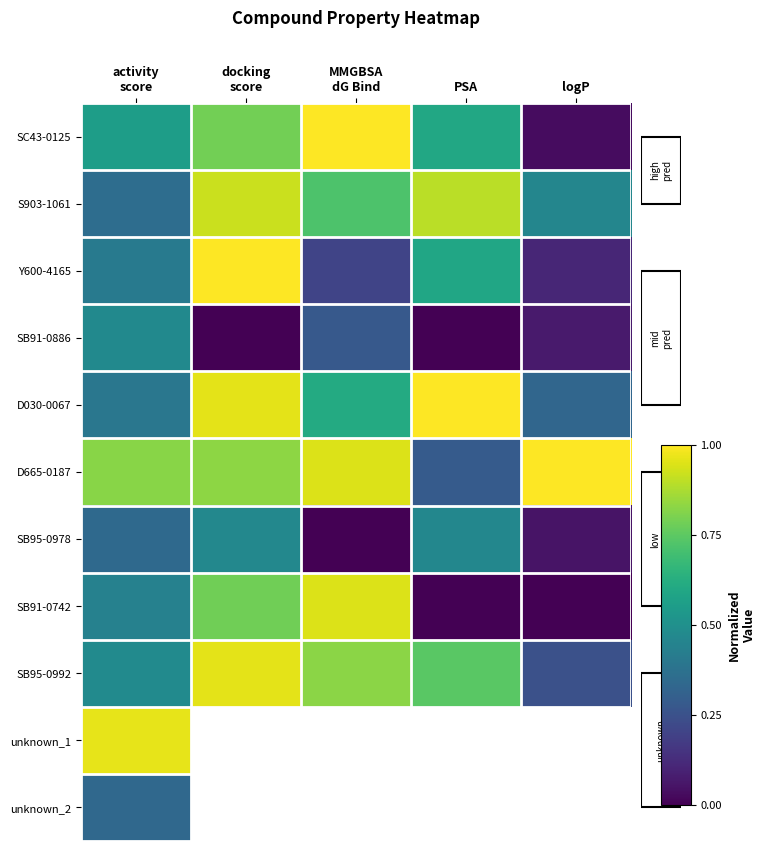

What is the sum of all SC43-0125 values?

3.0